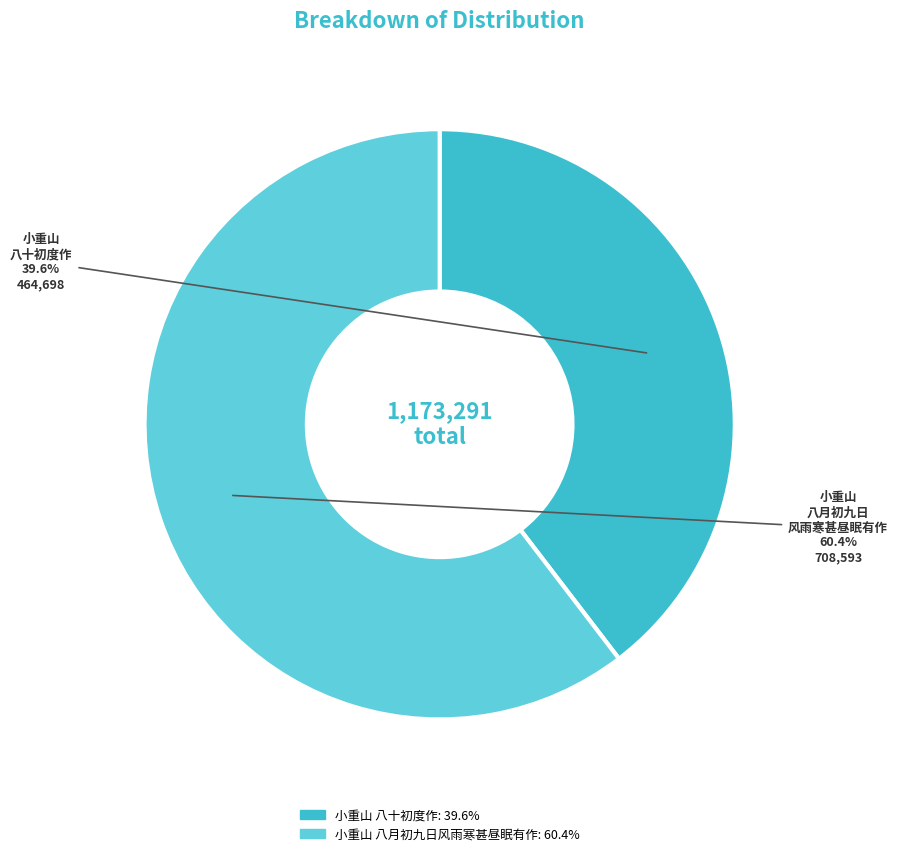

To the nearest percent, what is the difference between the 小重山 八十初度作 and 小重山 八月初九日风雨寒甚昼眠有作 slice percentages?

21%